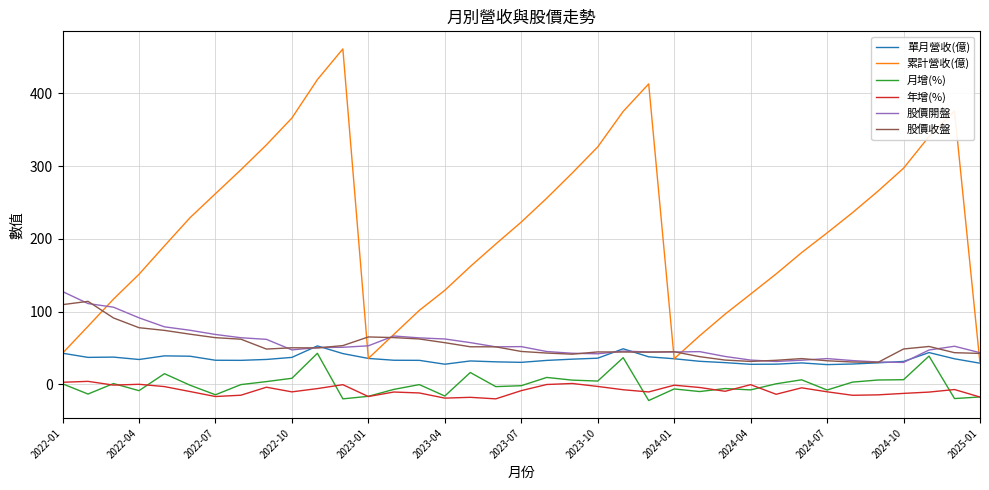

In 股價開盤, how many points are higher than both neighbors (excluding endpoints)?

6